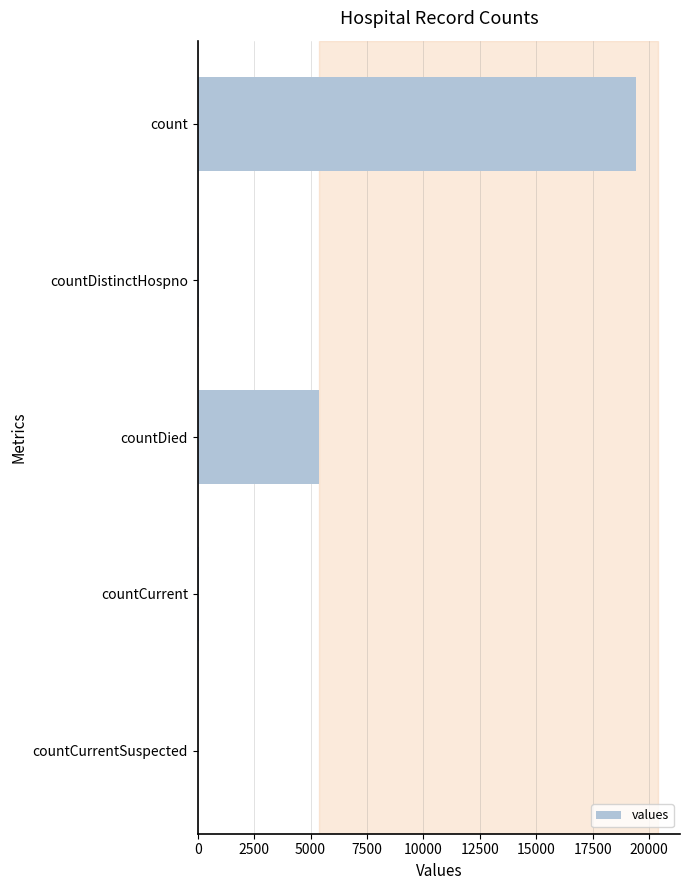

What is the sum of all values?

24875